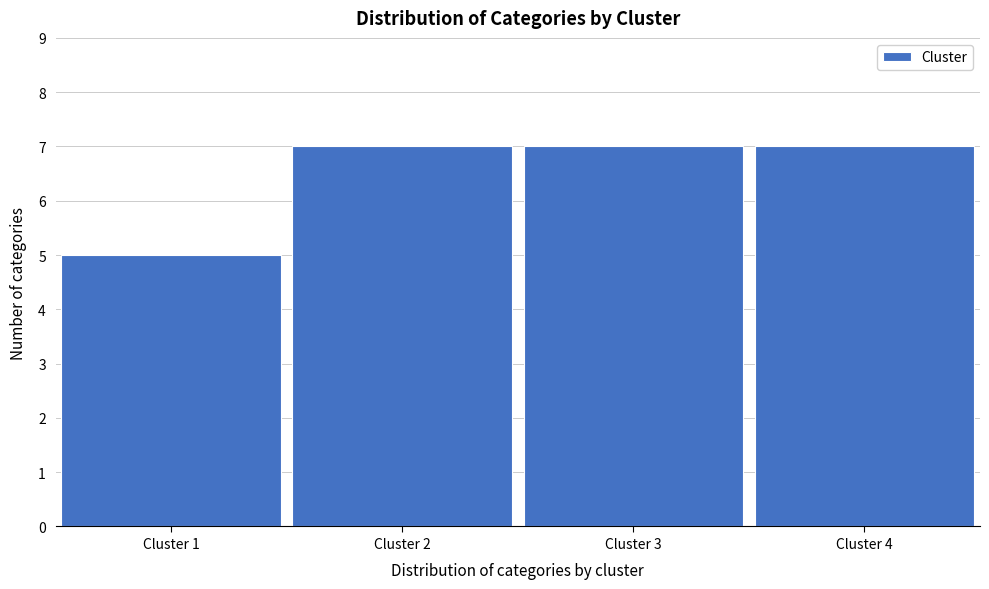

Reading left to right, list all the values displayed in this chart.

Cluster 1=5	Cluster 2=7	Cluster 3=7	Cluster 4=7